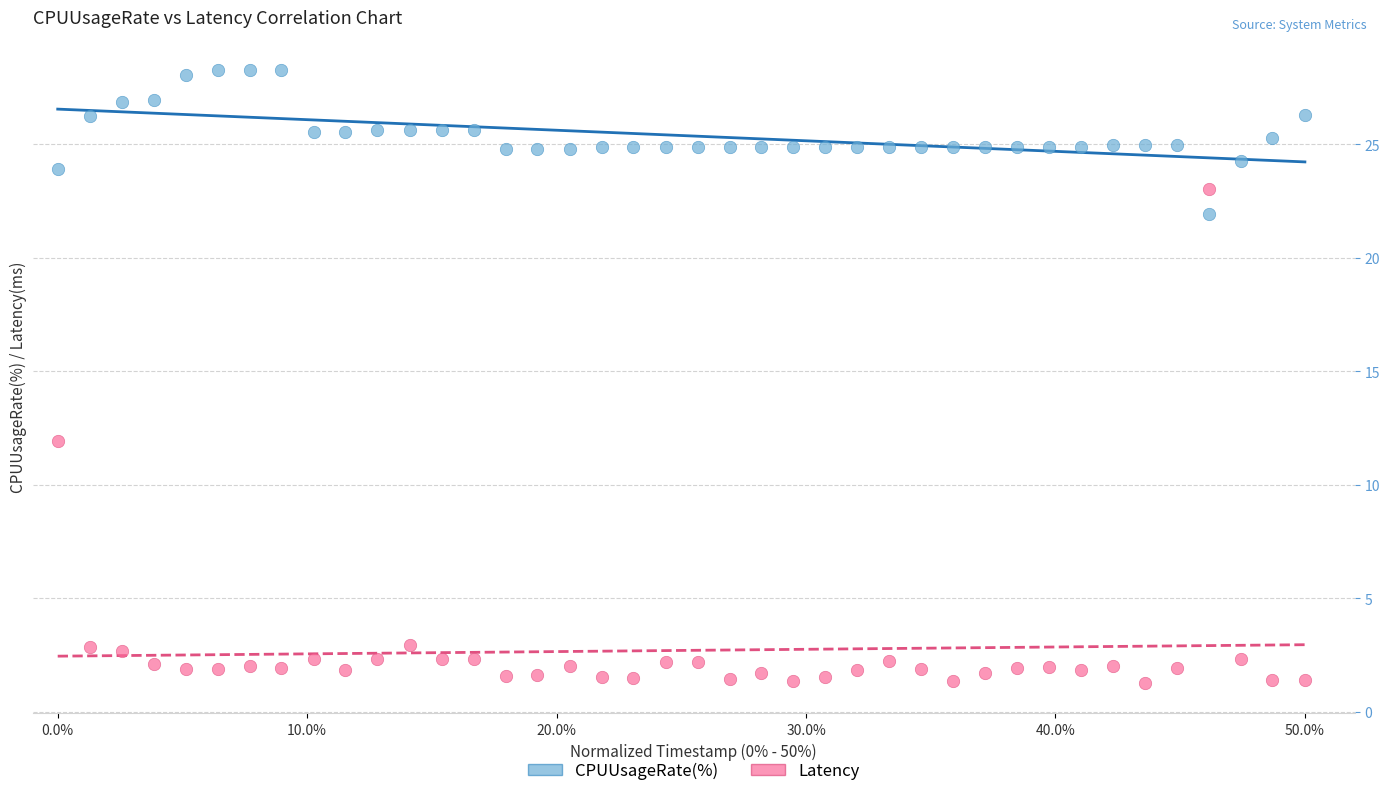

Which series contains the lowest Y value?

Latency